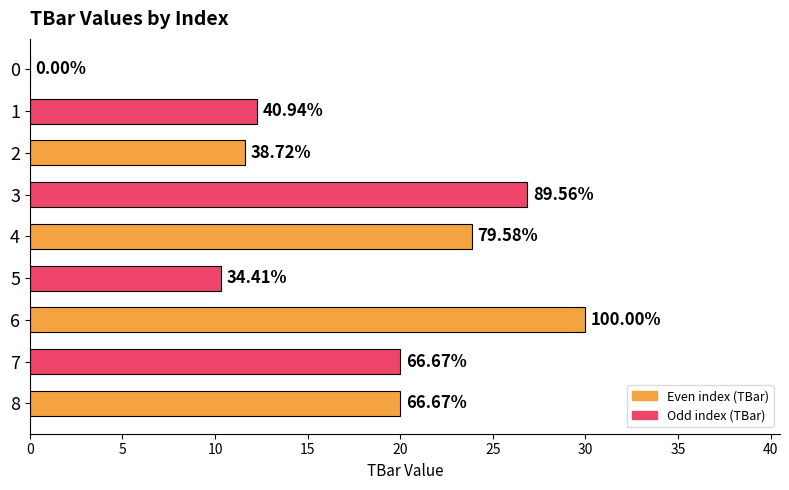

Are the bars horizontal?

Yes